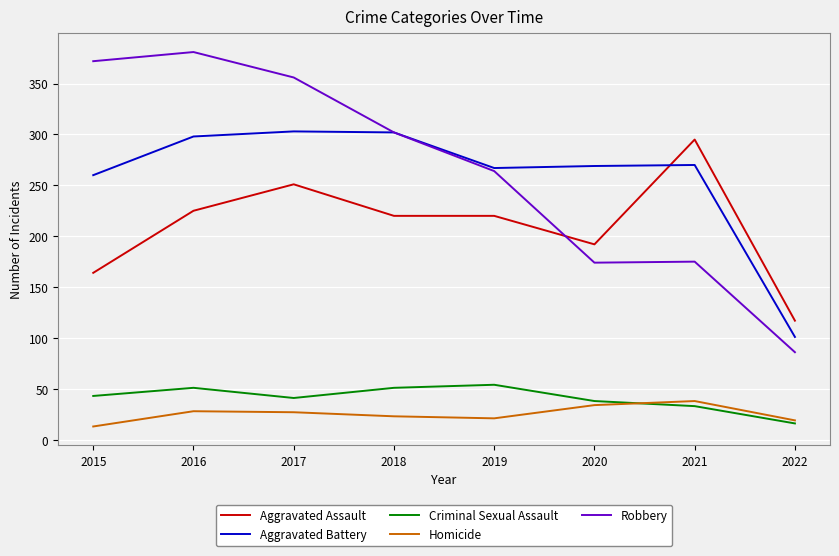

In Aggravated Battery, how many points are higher than both neighbors (excluding endpoints)?

2